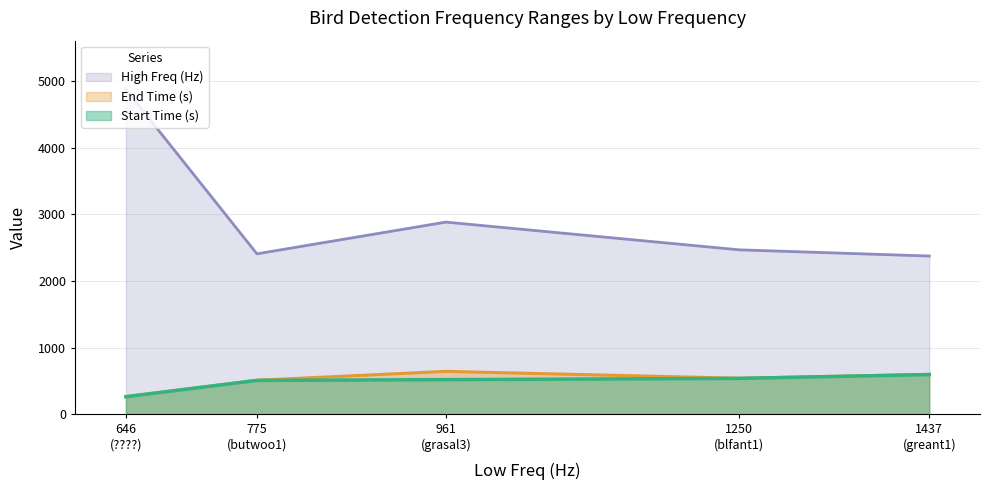

What are all the series names shown in the legend?

High Freq (Hz), End Time (s), Start Time (s)